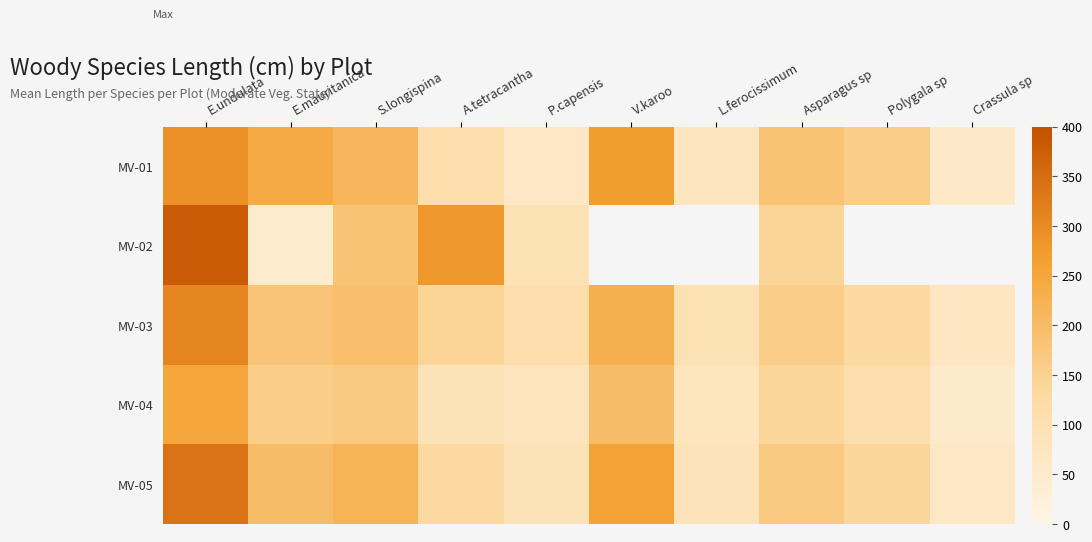

At which label is MV-01 closest to 174?

Asparagus sp